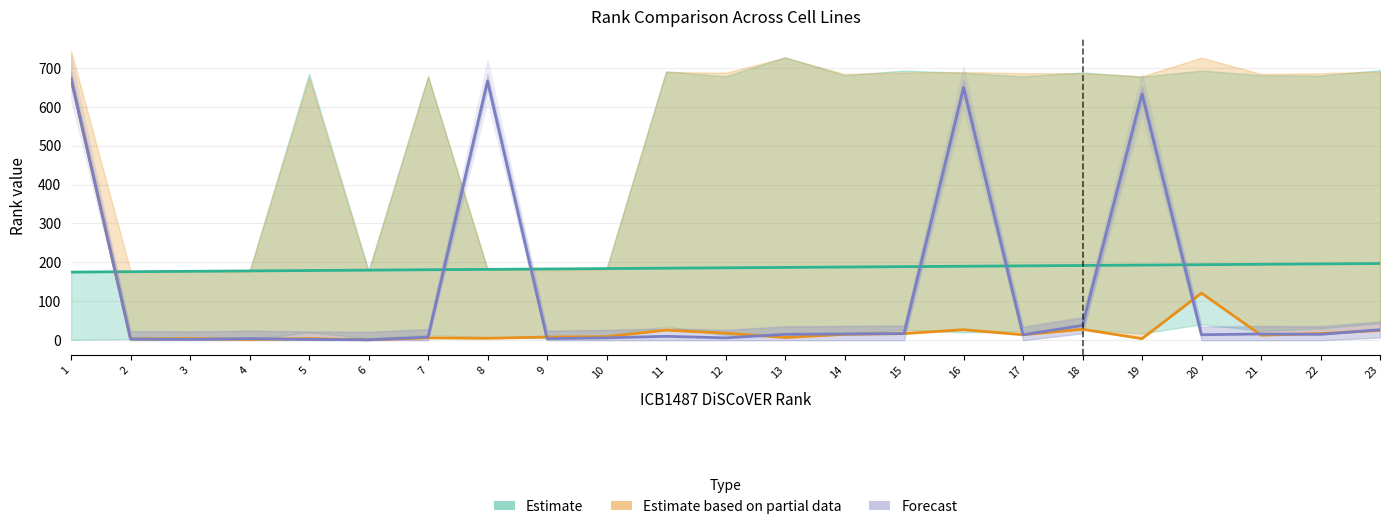

What is the maximum value for Estimate based on partial data?

672